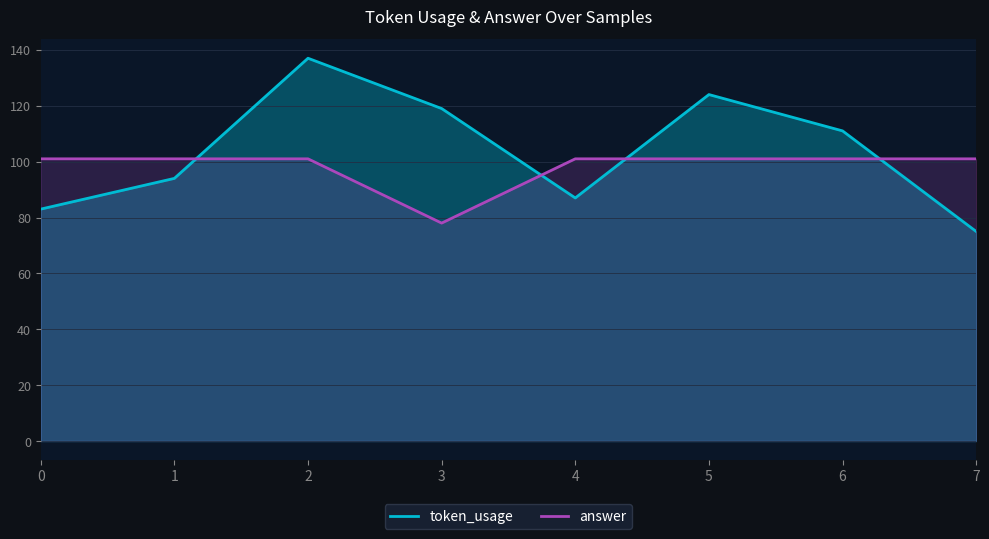

Rank the series at 4 from lowest to highest value.

token_usage, answer